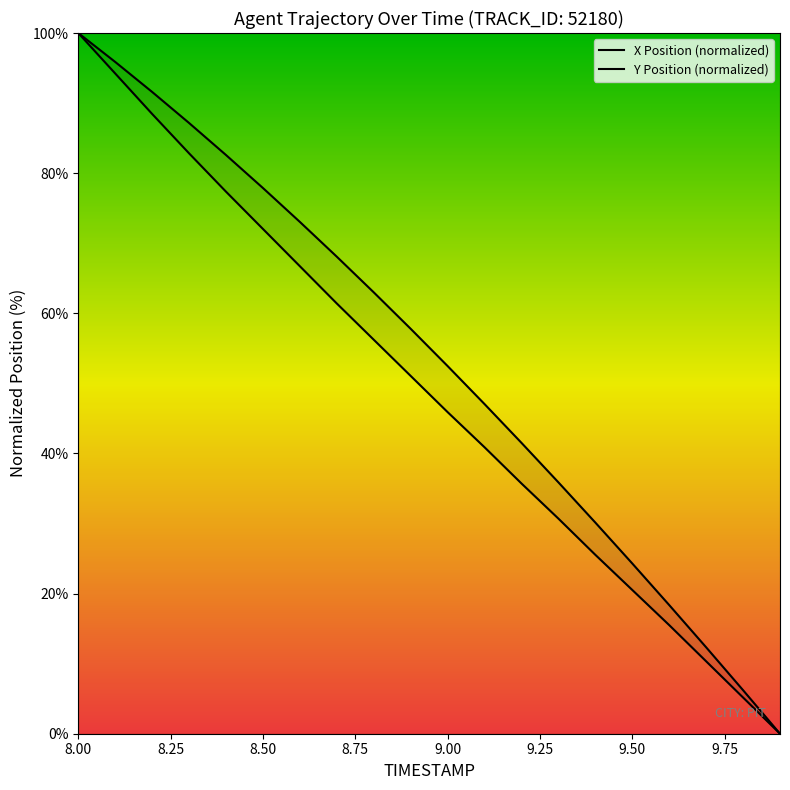

The value of X at 8.8 is 84.4. True or false?

False